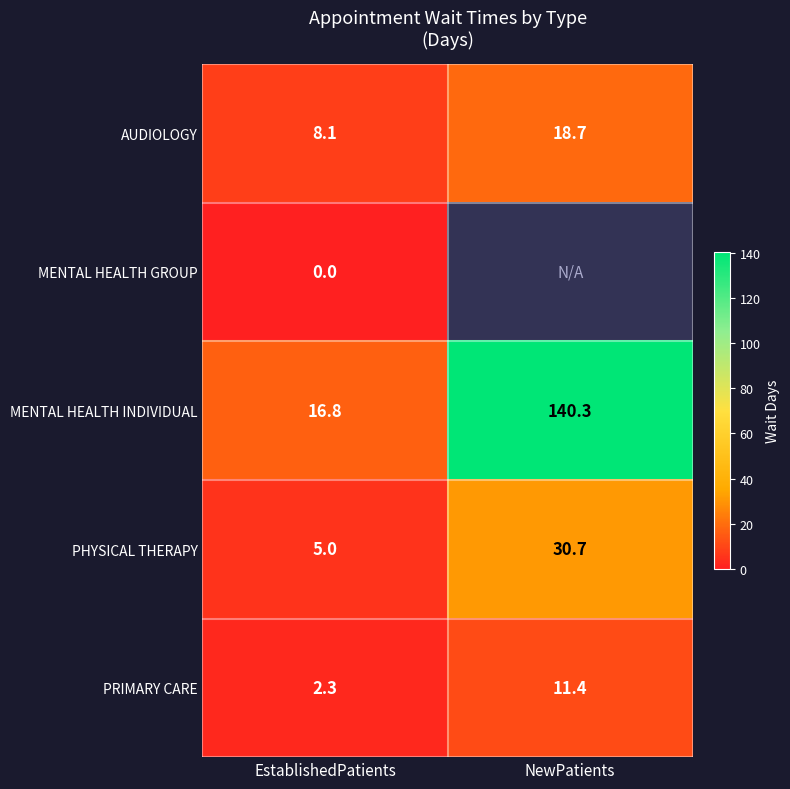

What is the sum of the AUDIOLOGY values at NewPatients and EstablishedPatients?

26.8